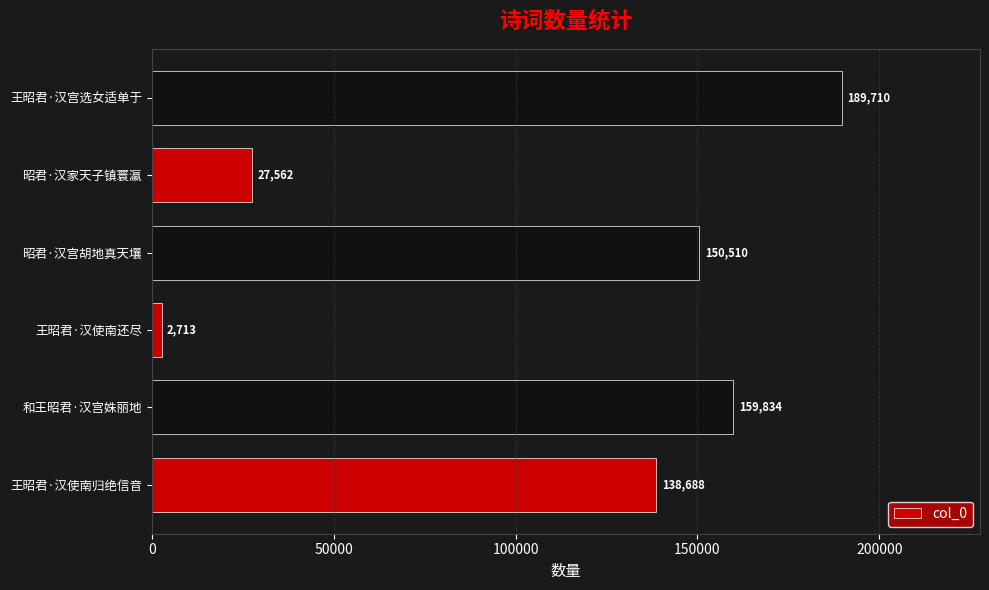

How many data points are less than 150510?

3